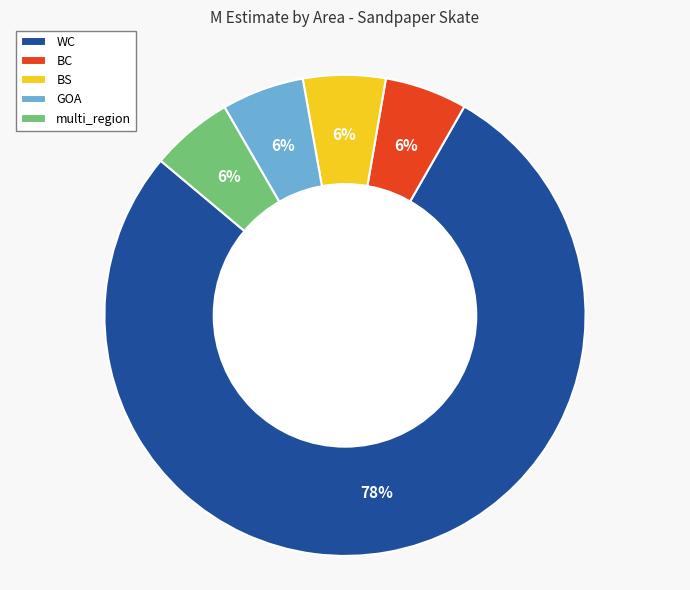

Does any single category account for the majority?

Yes